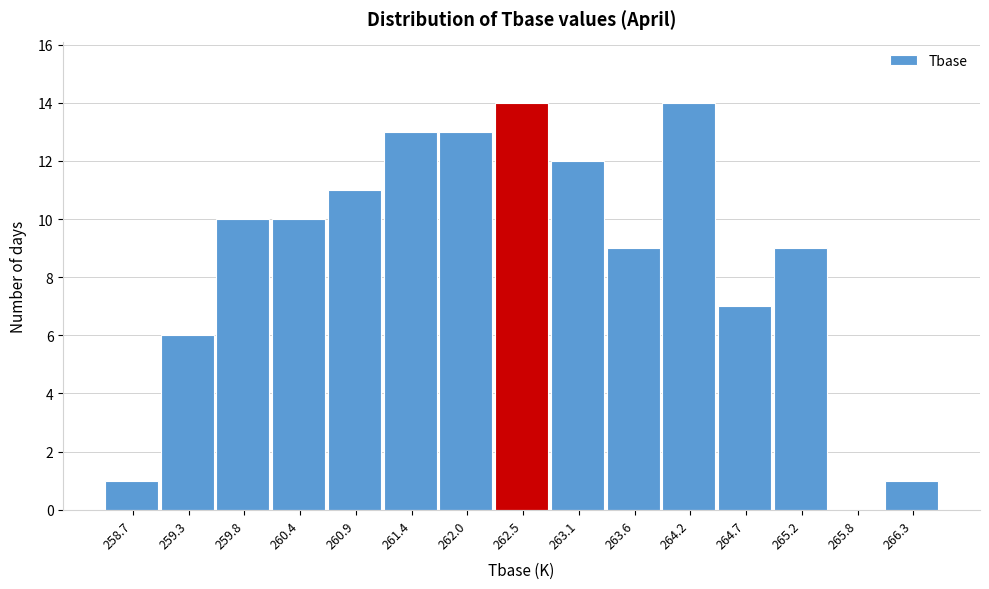

Reading left to right, list every bar in this chart as the range it spans on the x-axis followed by its height. Neither the bar edges nor the heights are printed on the chart, so give them approximately, as read against the axes.

258.5 to 259.0: 1
259.0 to 259.5: 6
259.5 to 260.1: 10
260.1 to 260.6: 10
260.6 to 261.2: 11
261.2 to 261.7: 13
261.7 to 262.3: 13
262.3 to 262.8: 14
262.8 to 263.3: 12
263.3 to 263.9: 9
263.9 to 264.4: 14
264.4 to 265.0: 7
265.0 to 265.5: 9
265.5 to 266.1: 0
266.1 to 266.6: 1